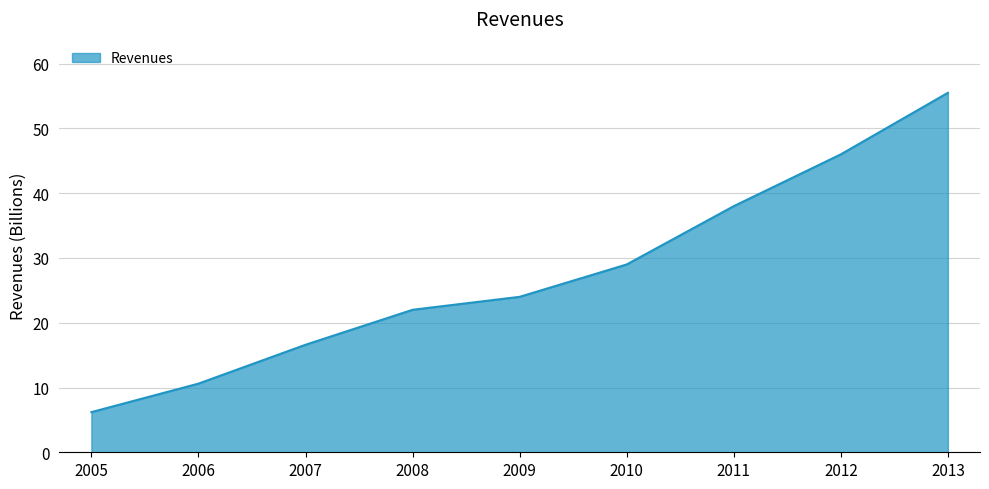

At which label is the value closest to 30?

2010